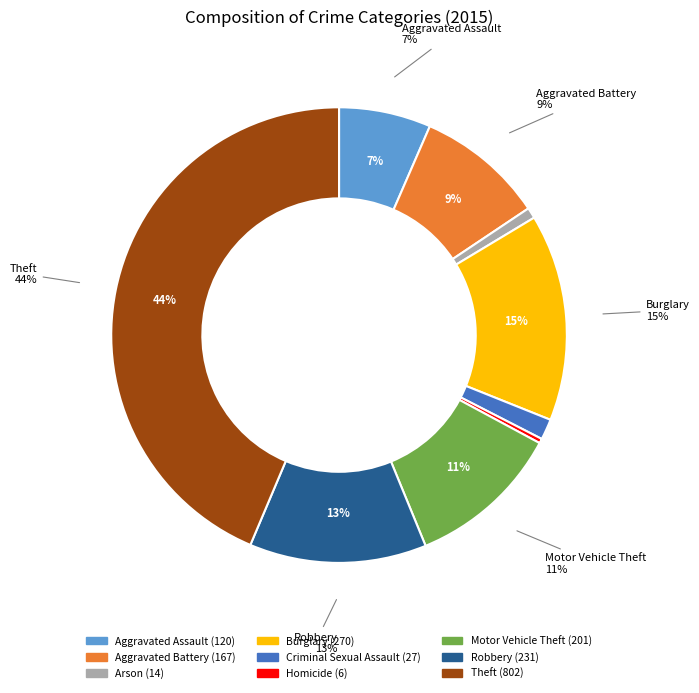

What is the change in value from Criminal Sexual Assault to Robbery?

+204